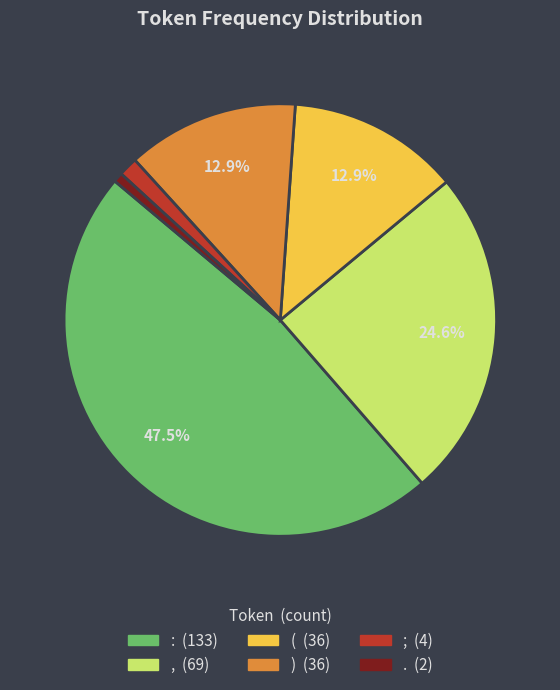

Is ) the majority of the pie?

No